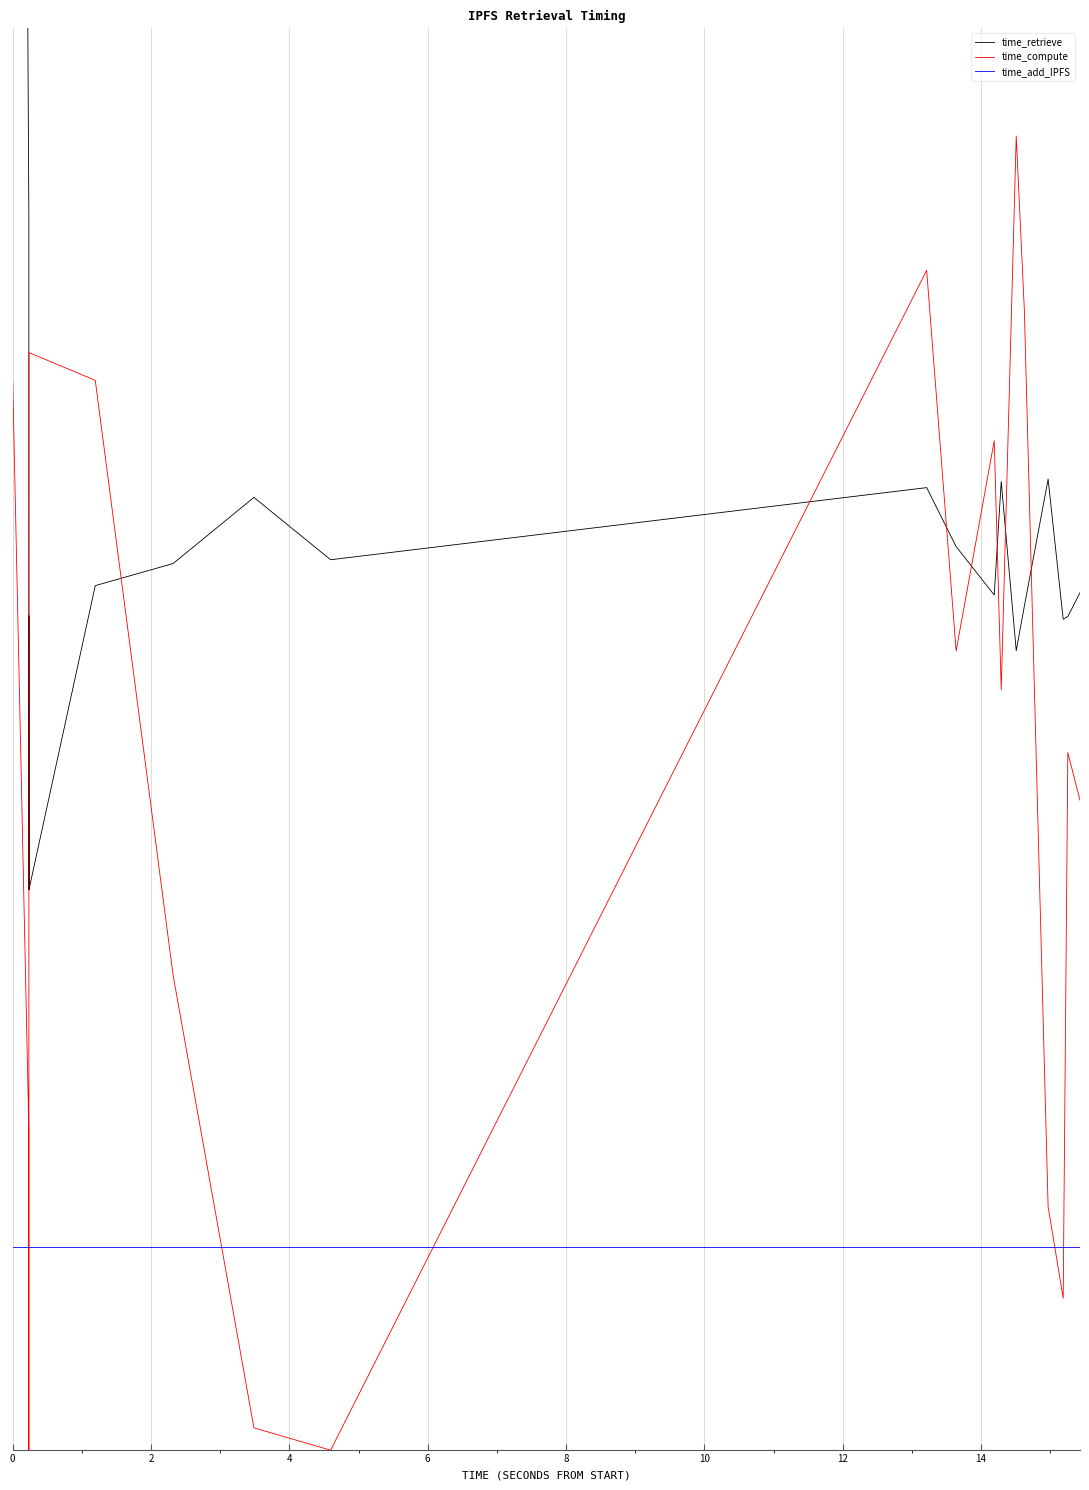

What is the total value across all series at 10?

3.8